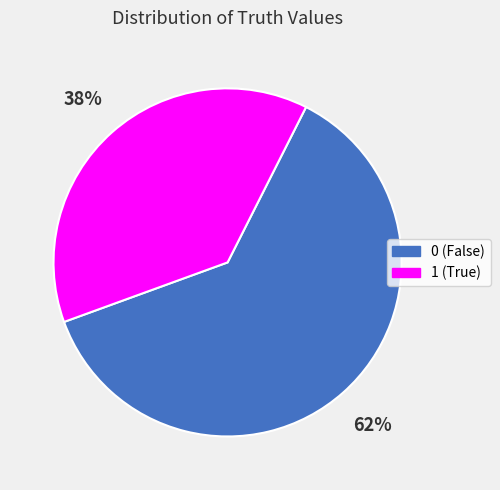

To the nearest percent, what percentage of the pie is 1?

38%